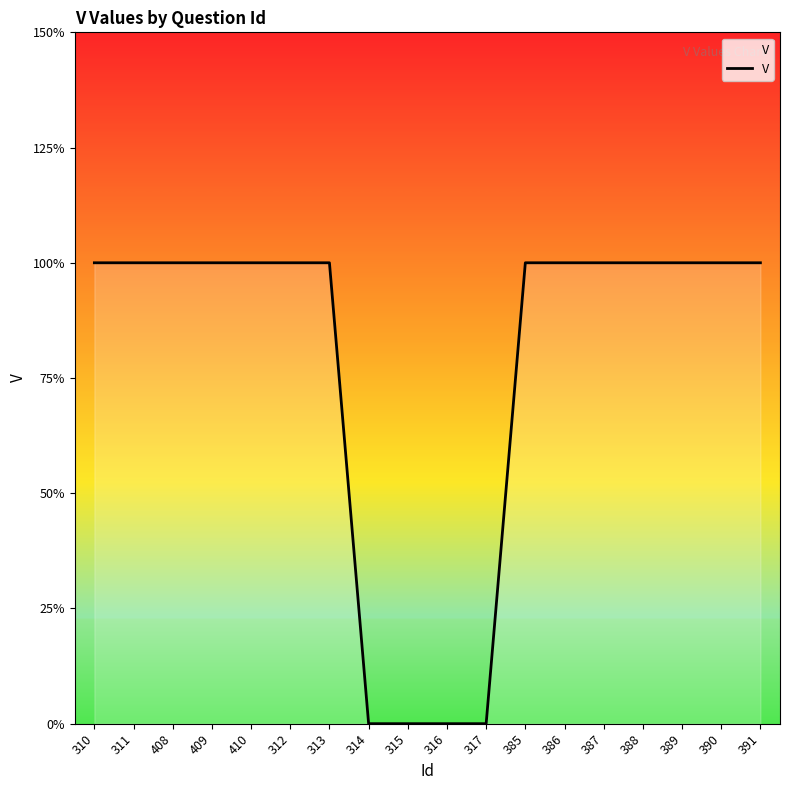

Does the chart display data point markers on the line(s)?

No